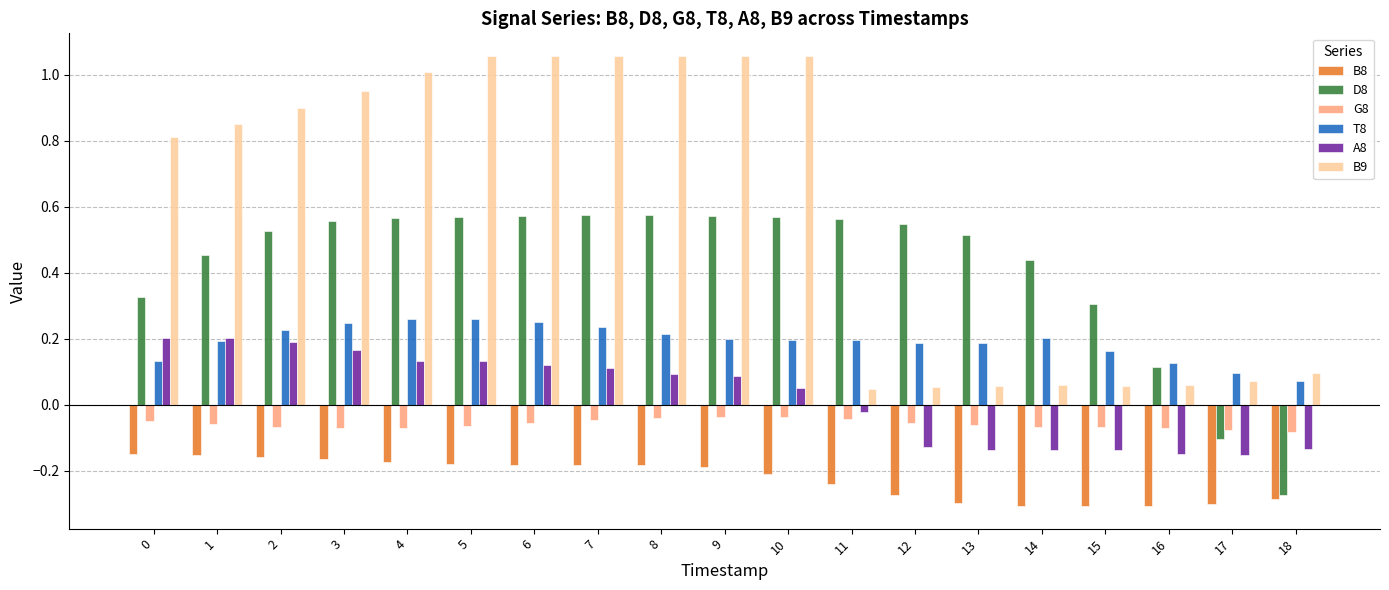

Are the bars grouped side by side (vs. stacked)?

Yes